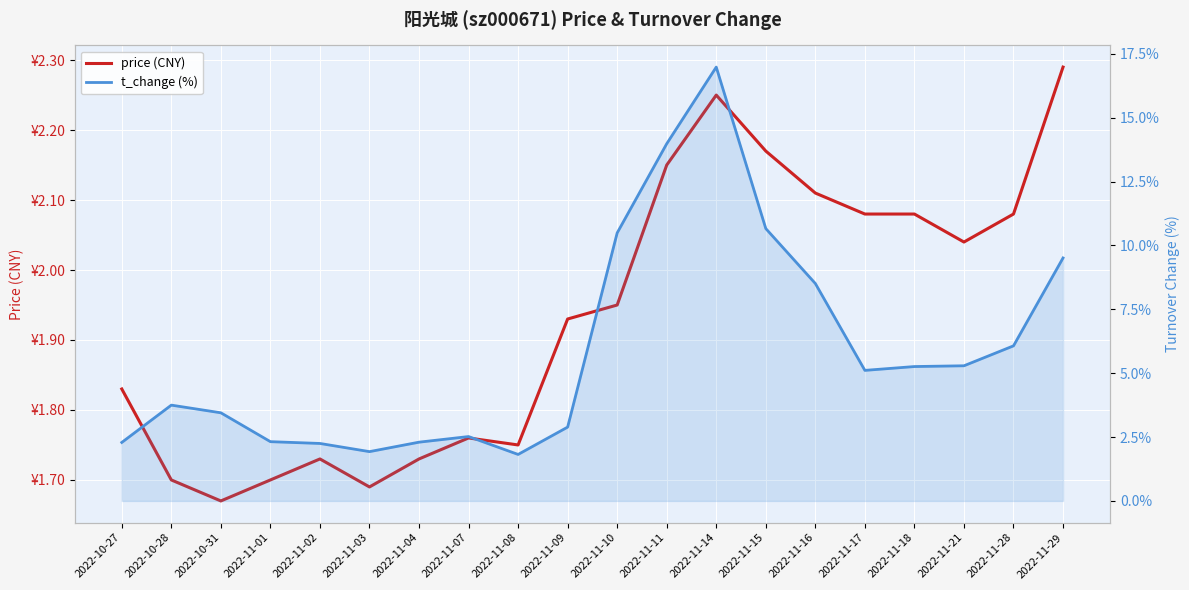

At which category does t_change (%) reach its first local valley?

2022-11-03